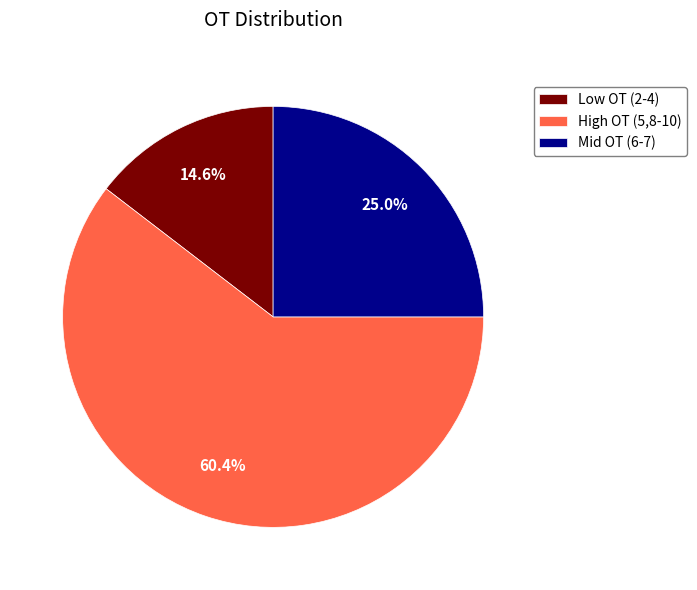

Which category has the biggest portion of the pie?

High OT (5,8-10)